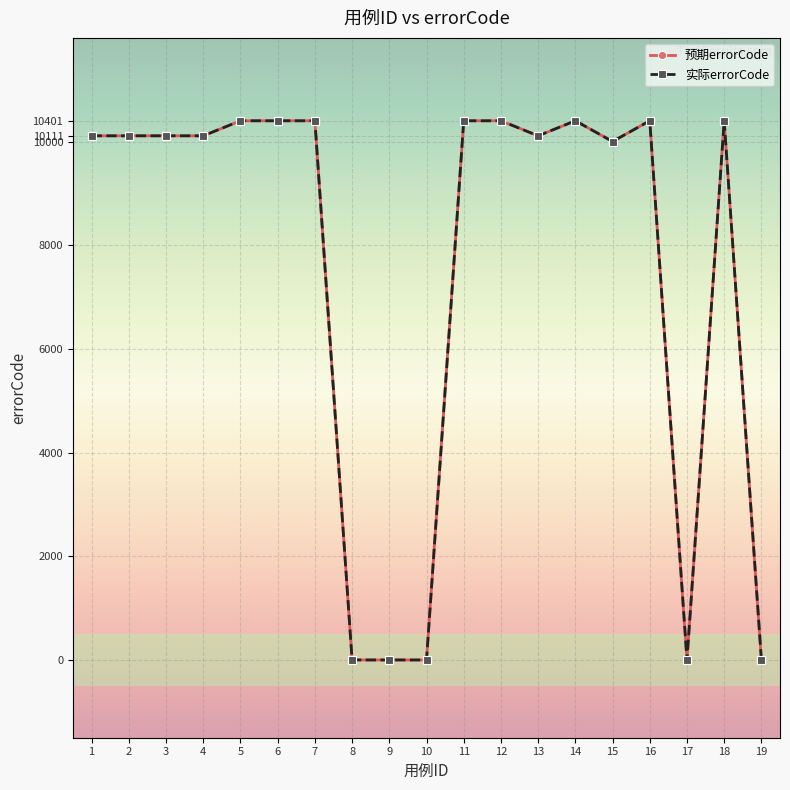

List the labels in order of 预期errorCode value, largest first.

5, 6, 7, 11, 12, 14, 16, 18, 1, 2, 3, 4, 13, 15, 8, 9, 10, 17, 19